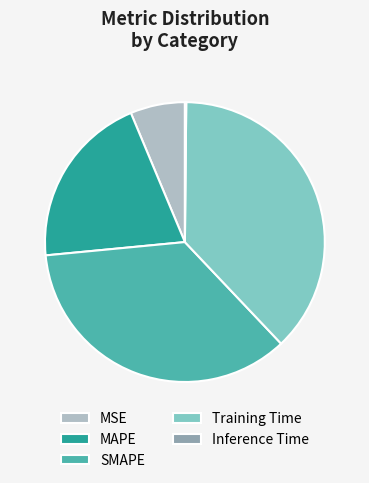

Which category has the biggest portion of the pie?

Training Time